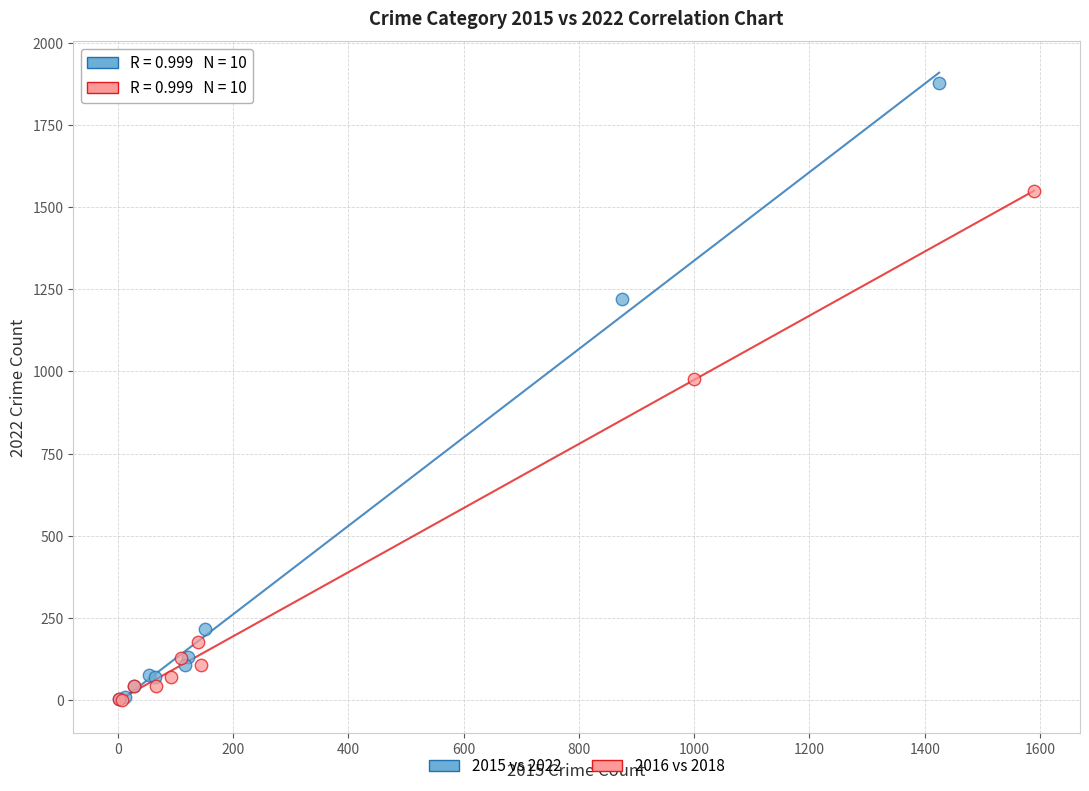

Which series has the widest spread of Y values?

2015 vs 2022